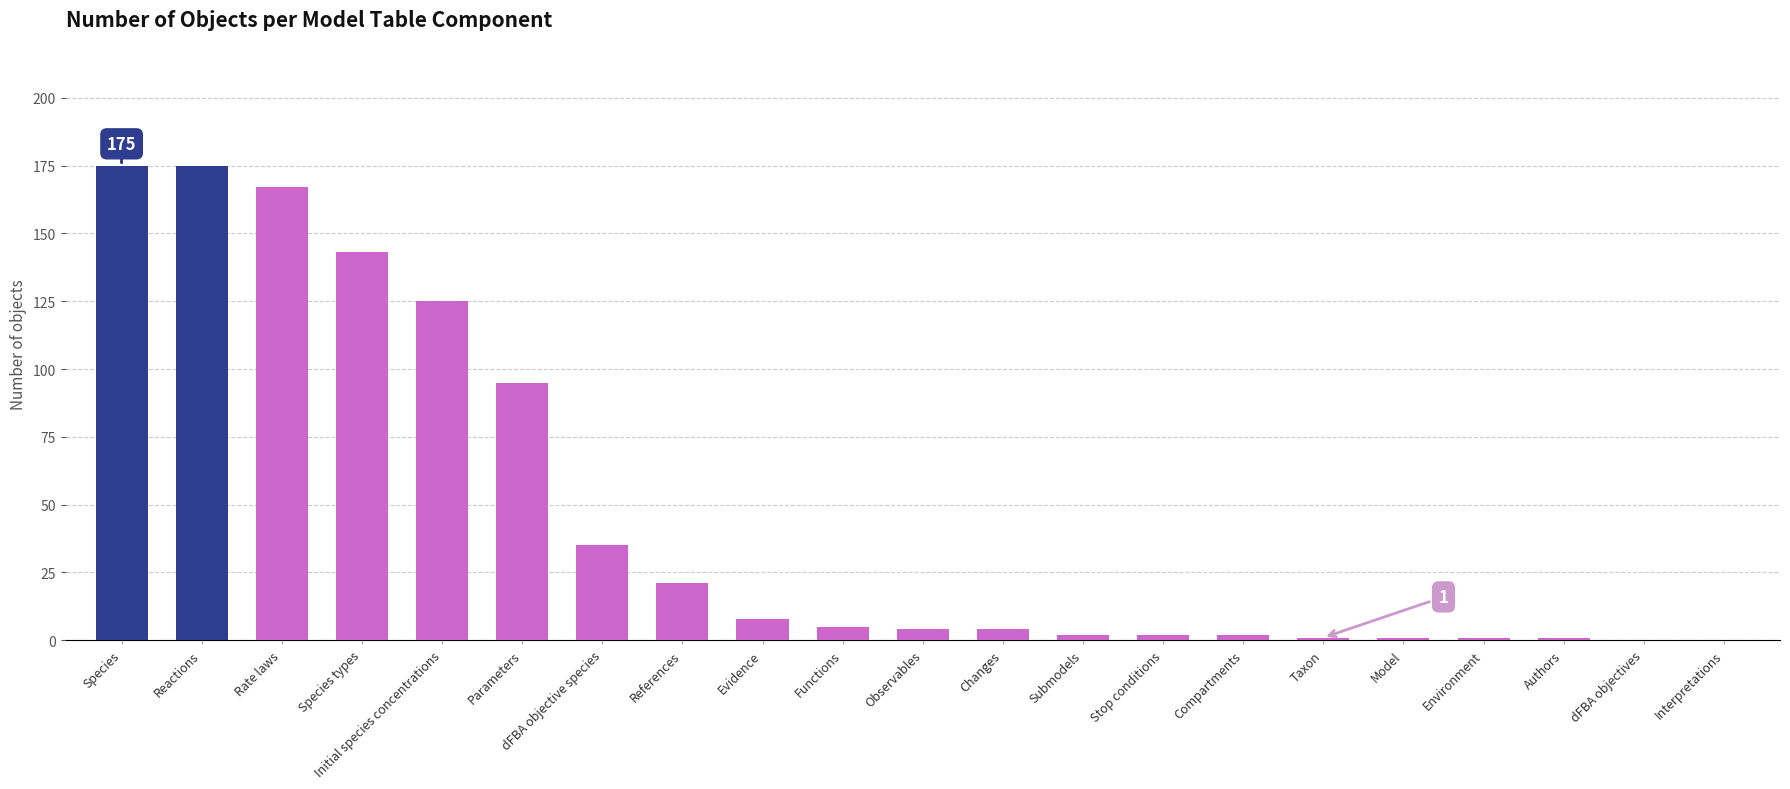

Does the chart contain stacked bars?

No